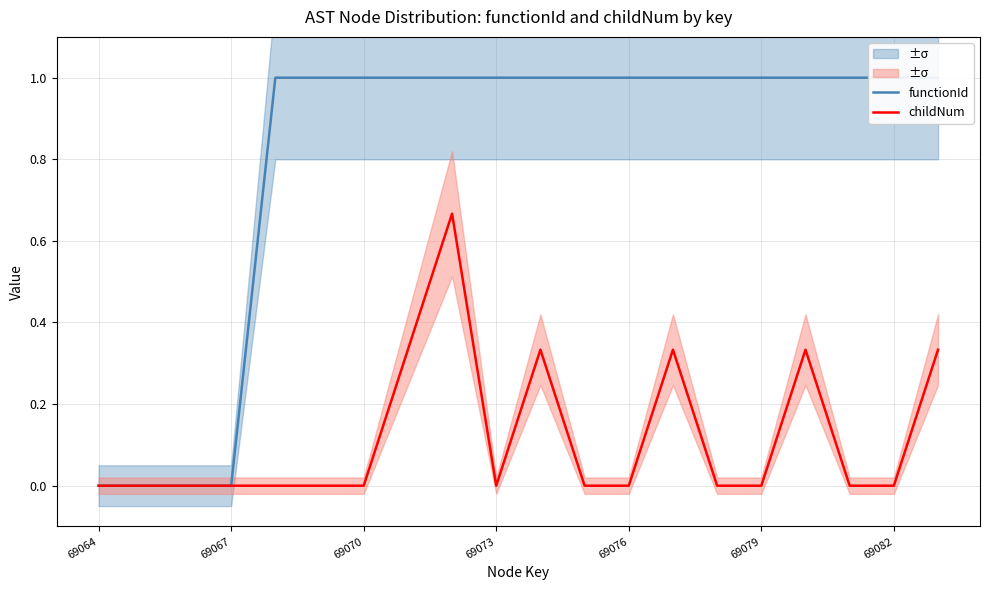

True or false: childNum and functionId intersect in this chart.

False